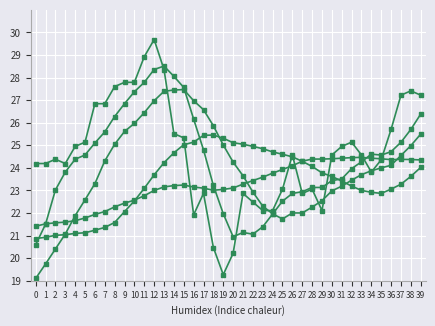

Count the number of data series in this chart.

5